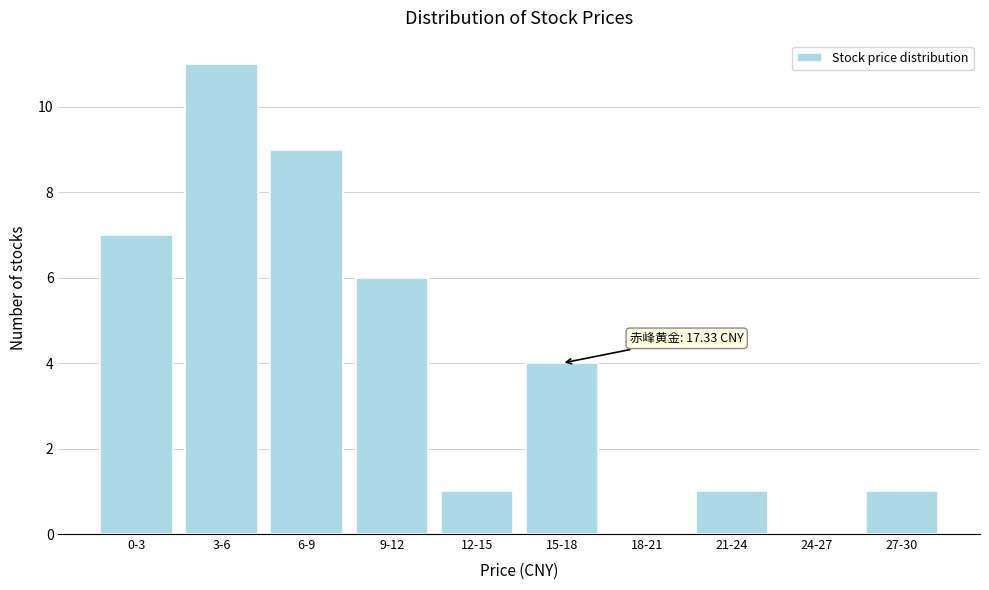

Reading right to left, transcribe all the data shown in this chart.

27-30=1	24-27=0	21-24=1	18-21=0	15-18=4	12-15=1	9-12=6	6-9=9	3-6=11	0-3=7